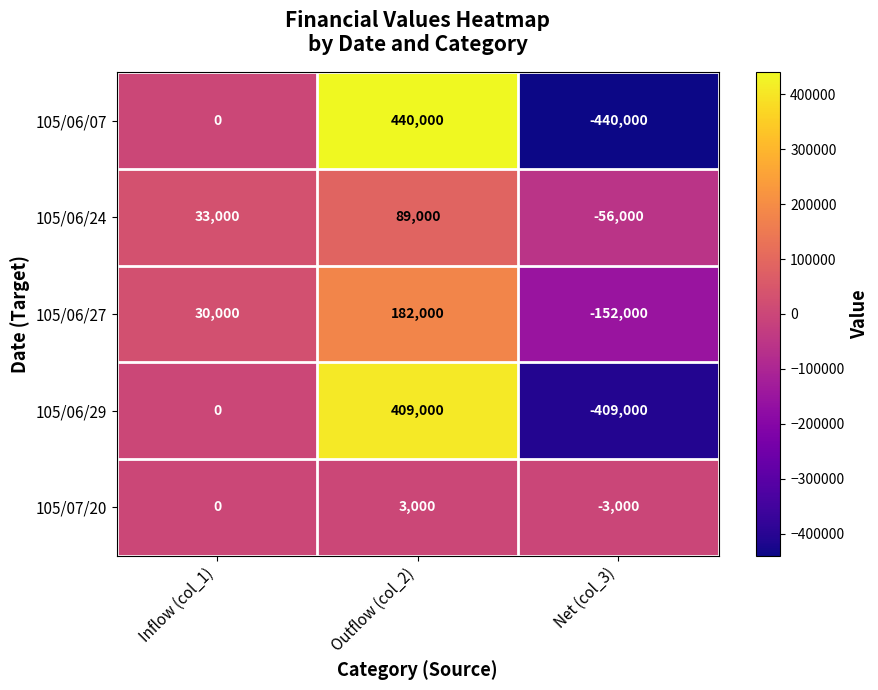

What is the total value across all series at Net (col_3)?

-1060000